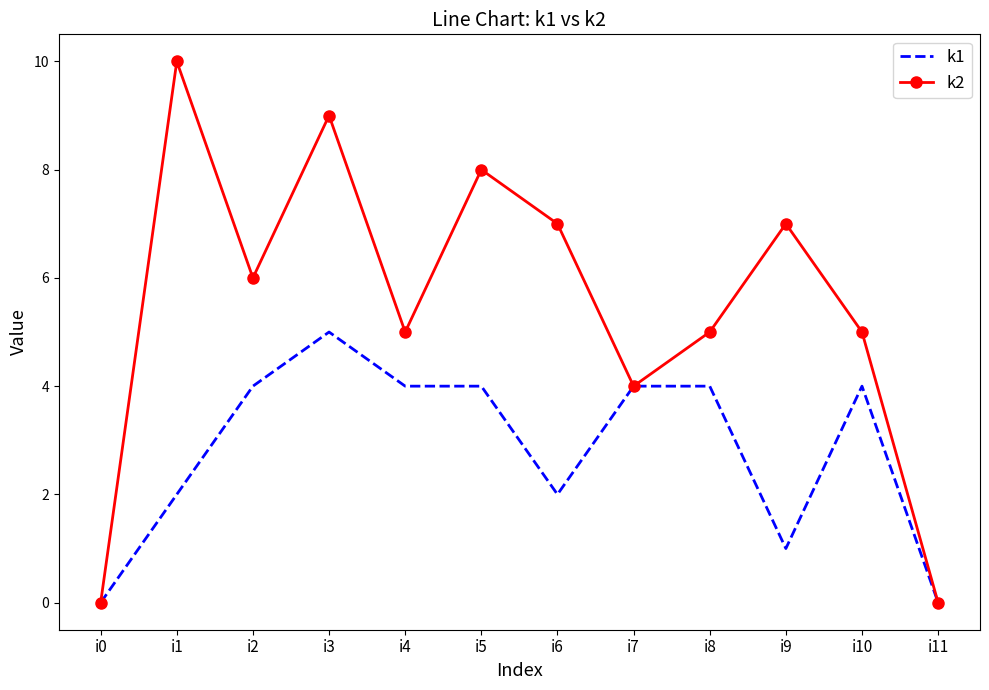

List the series in order of their peak value, highest first.

k2, k1